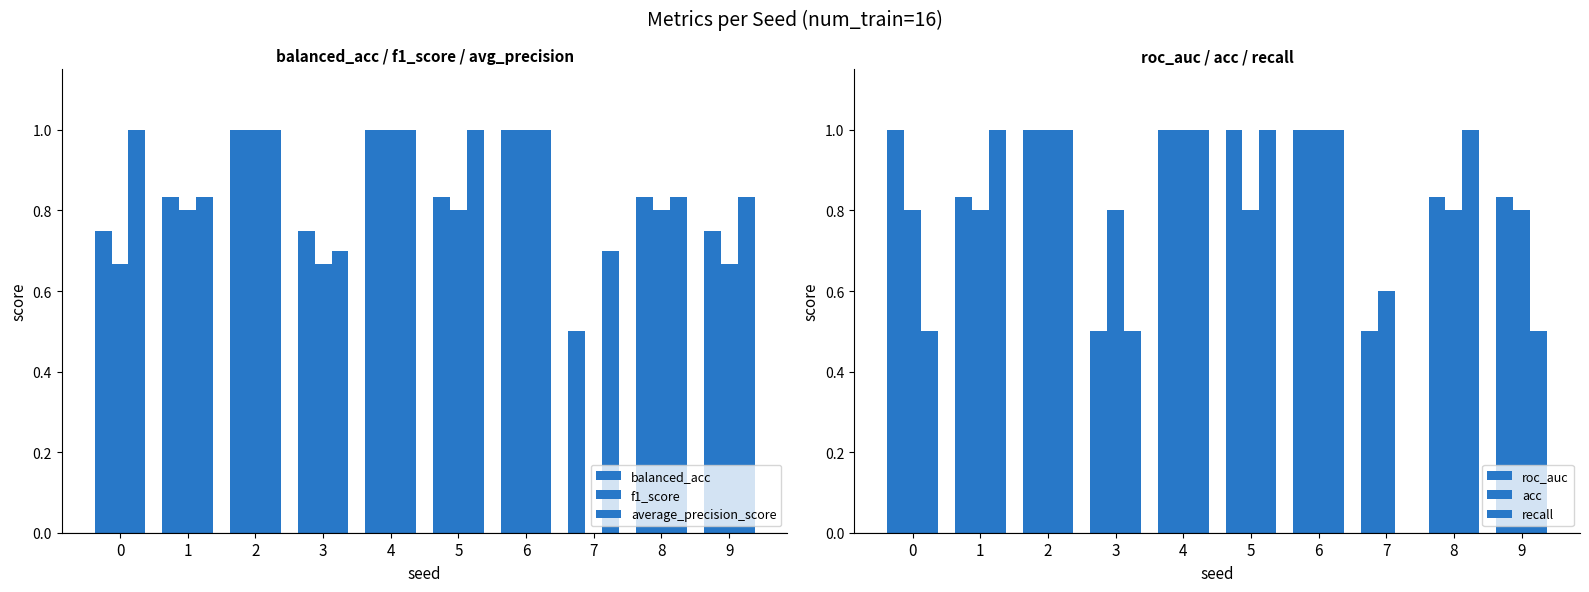

Where is average_precision_score nearest to the value 0?

3